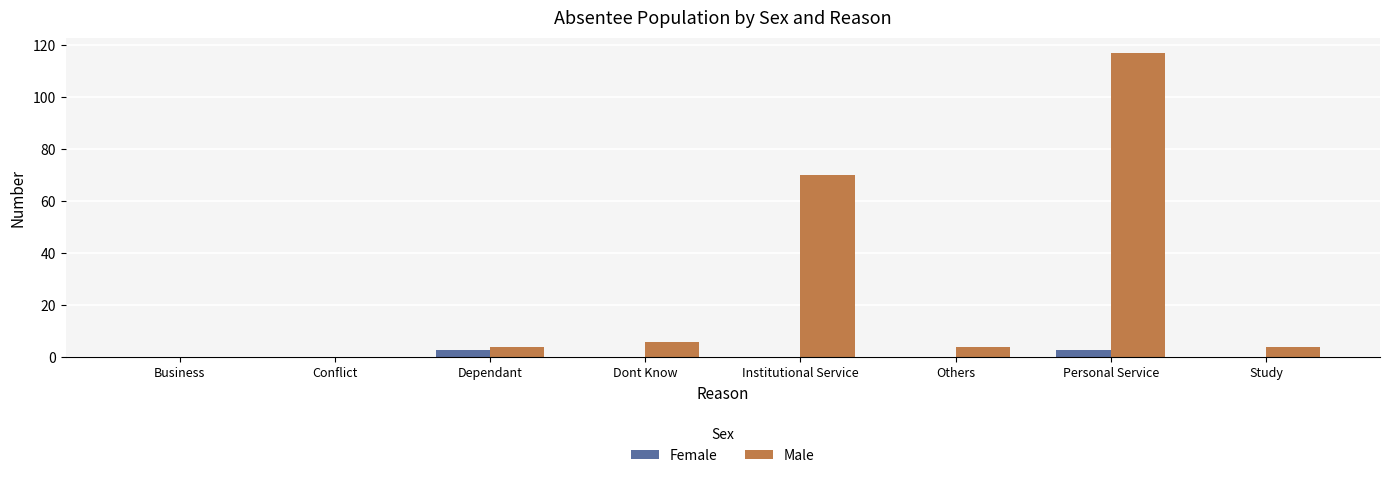

Reading left to right, transcribe all the data shown in this chart.

Female: Business=0	Conflict=0	Dependant=3	Dont Know=0	Institutional Service=0	Others=0	Personal Service=3	Study=0
Male: Business=0	Conflict=0	Dependant=4	Dont Know=6	Institutional Service=70	Others=4	Personal Service=117	Study=4